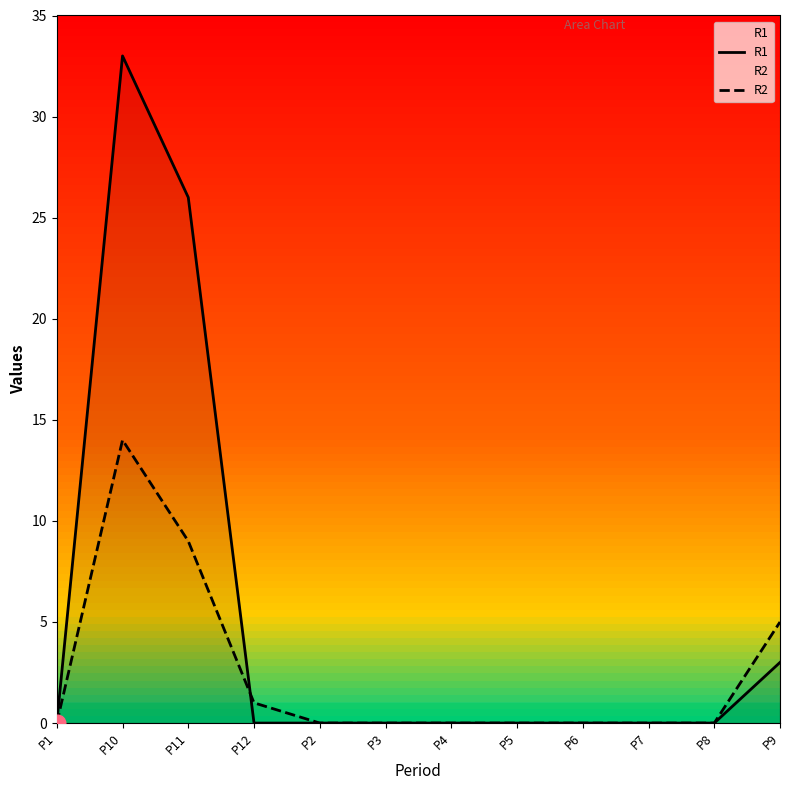

Which label corresponds to the smallest value in the chart?

P1